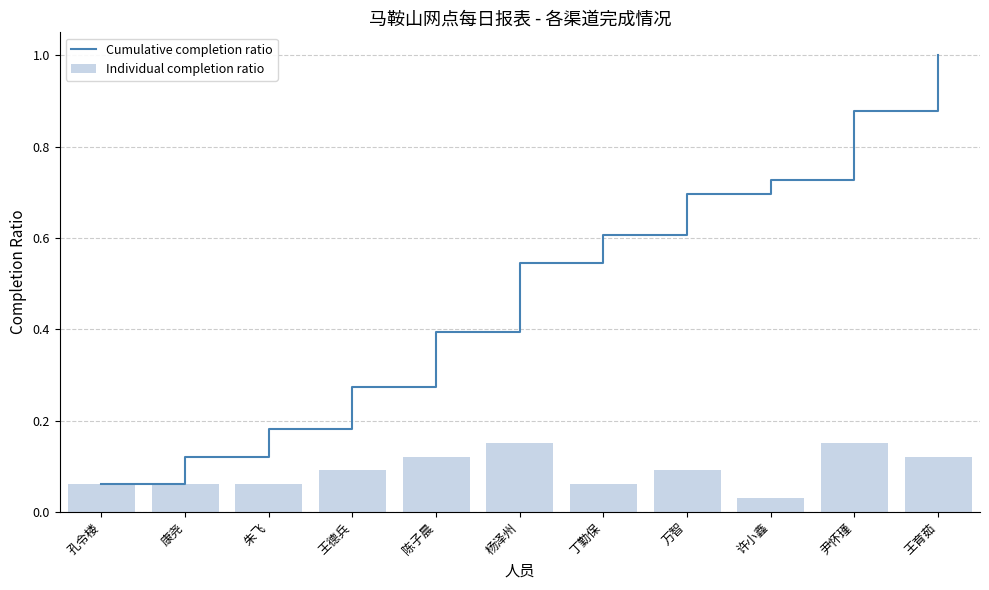

How many distinct data groups are displayed?

2